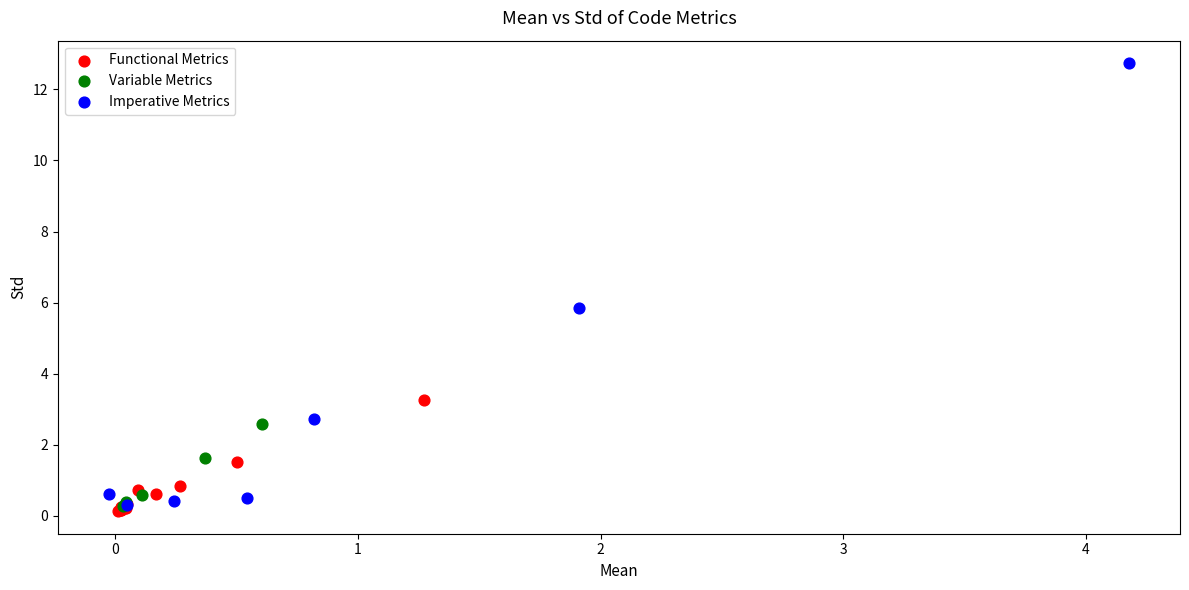

Which series has the largest Y range (max minus min)?

Imperative Metrics